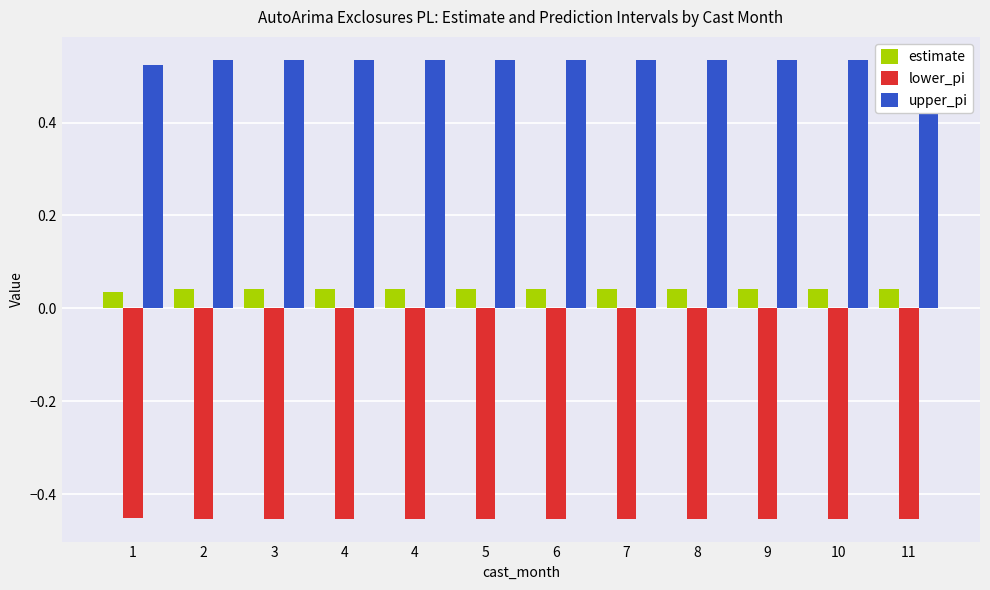

At which category is the sum across all series the highest?

2